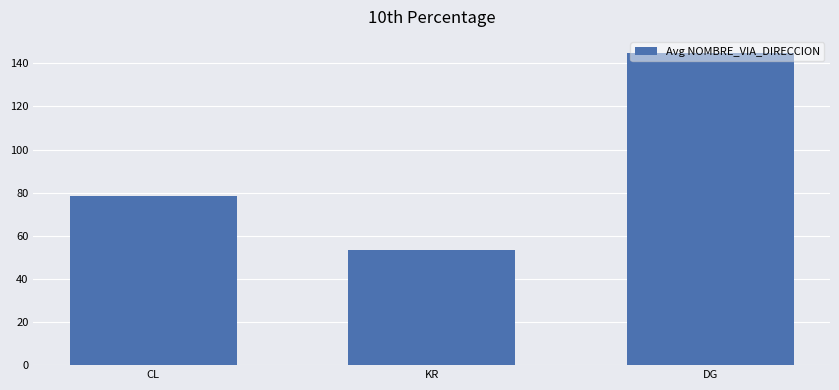

Rank the categories by value from highest to lowest.

DG, CL, KR